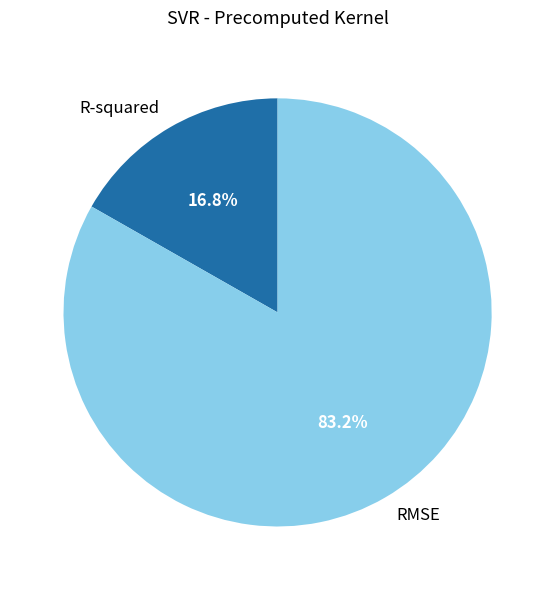

How many slices are in this pie chart?

2